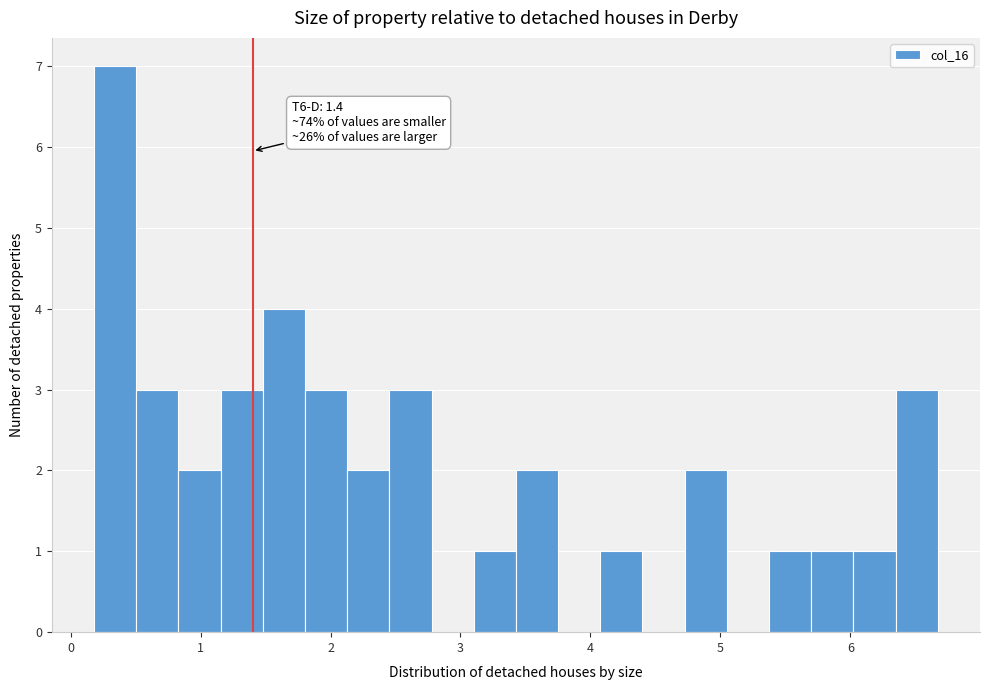

Around what value on the x-axis is the tallest bar? Give the approximate position of its centre, as read against the axis.

0.3